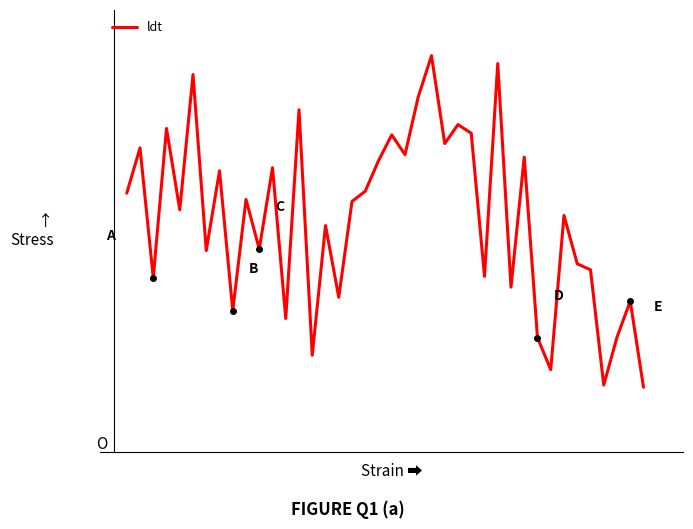

Does the chart have visible grid lines?

No